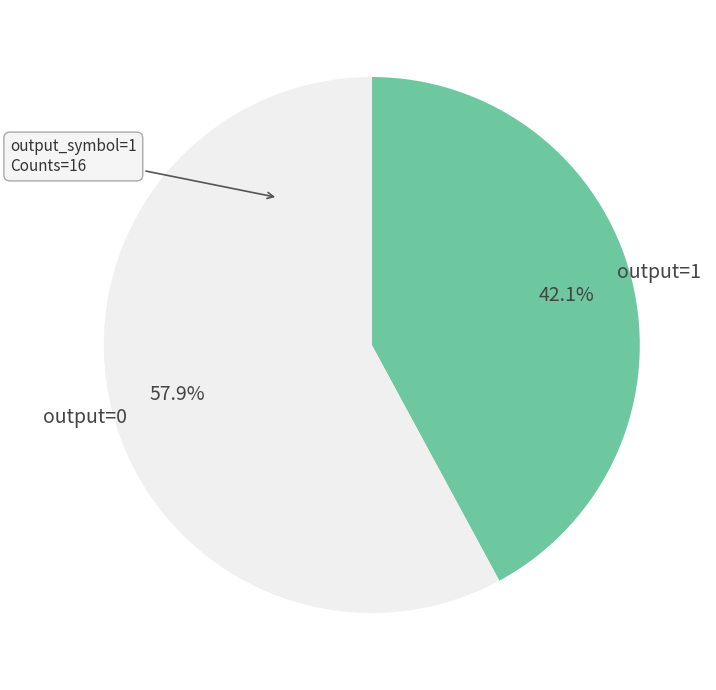

Which slice is the largest?

output=0